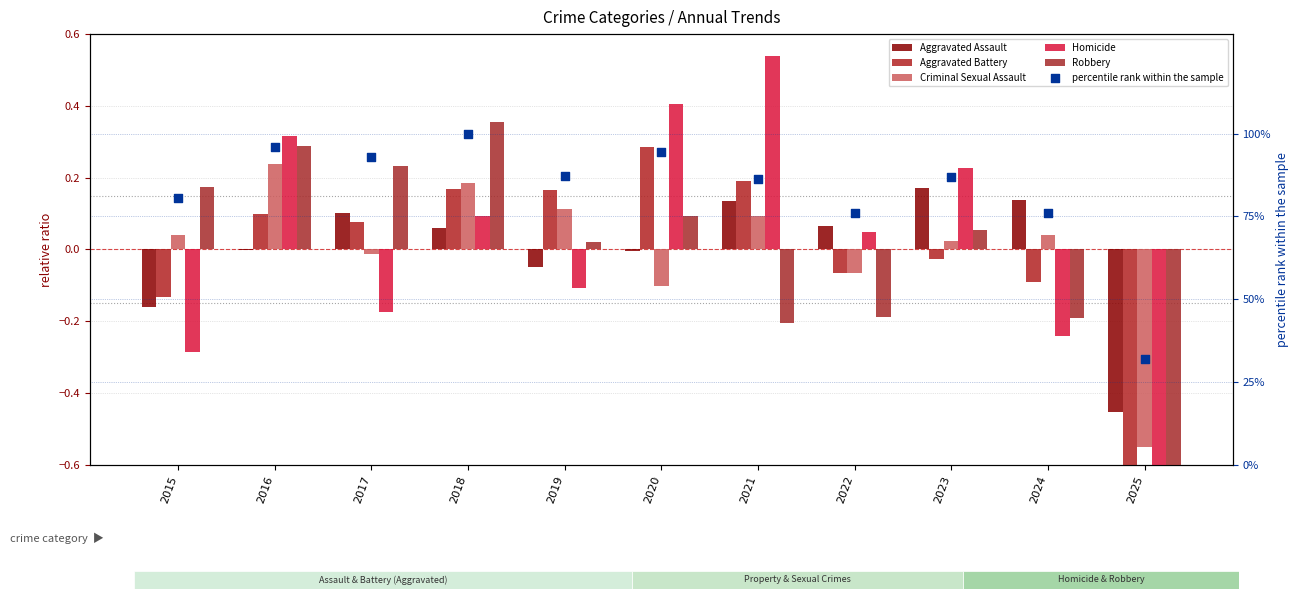

Which series has the largest total across all categories?

percentile rank within the sample